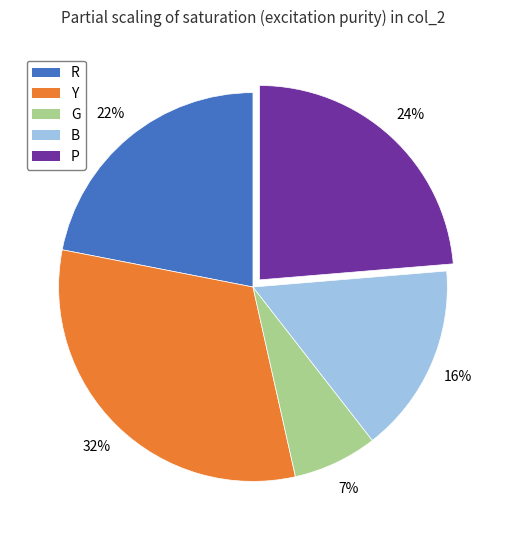

To the nearest percent, what is the difference between the P and R slice percentages?

2%